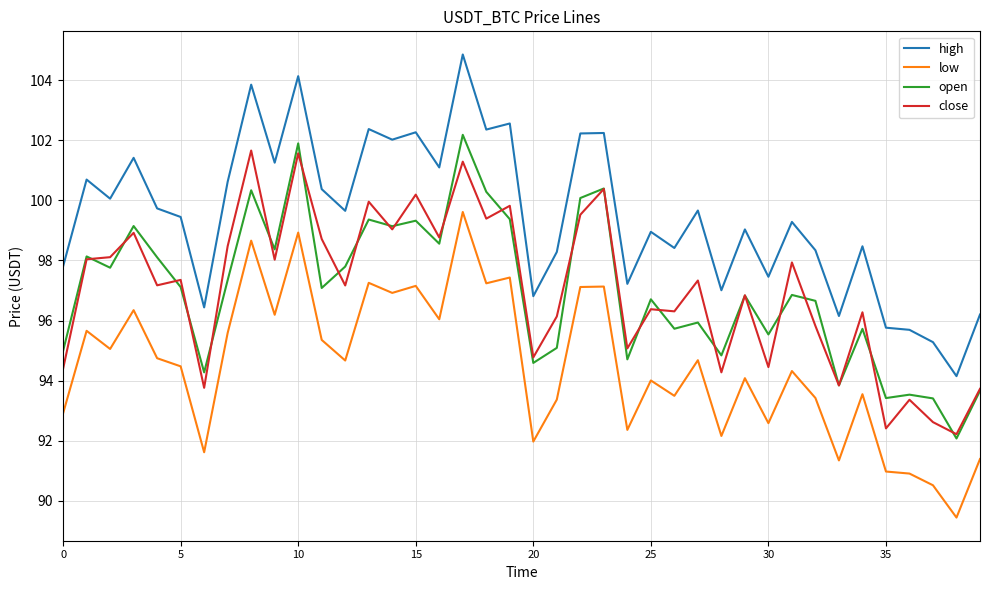

What is the greatest value displayed?

104.9